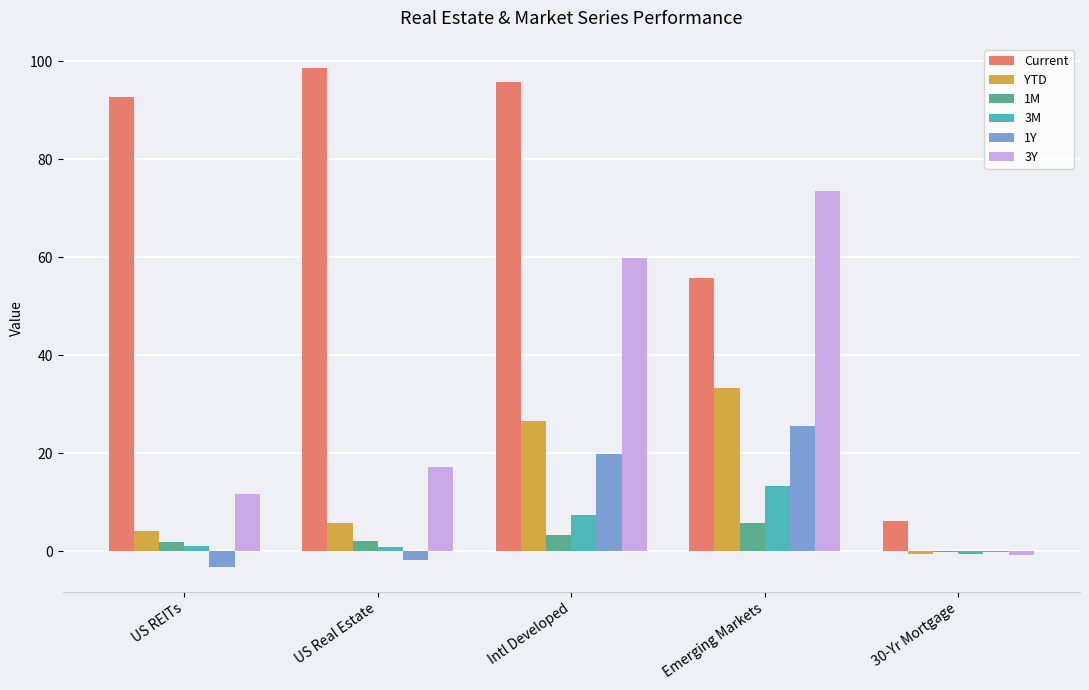

Count the number of categories in the chart.

5